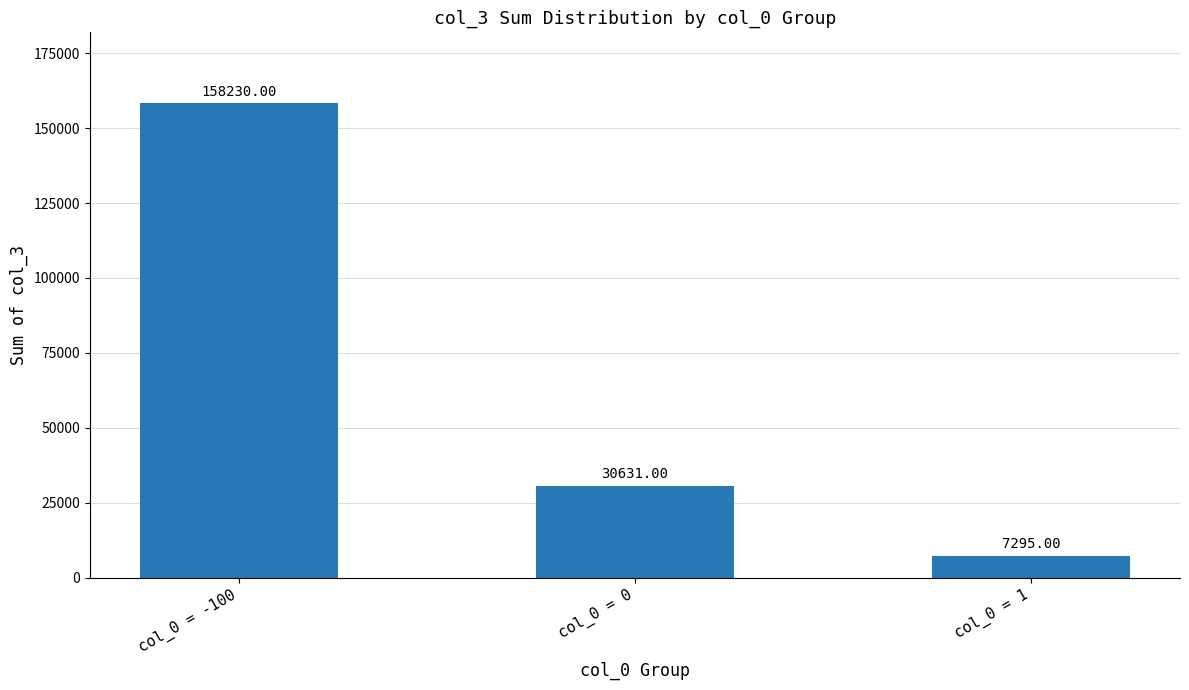

Reading left to right, transcribe all the data shown in this chart.

158230	30631	7295